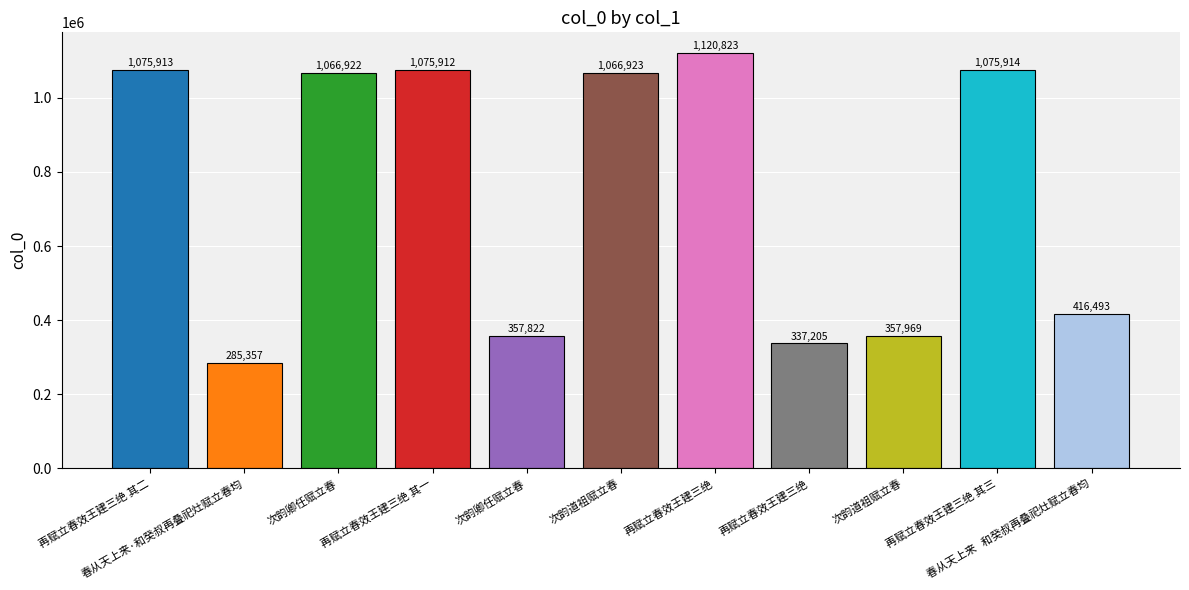

List the labels in order of value, smallest first.

春从天上来·和癸叔再叠祀灶赋立春均, 再赋立春效王建三绝, 次韵卿任赋立春, 次韵道祖赋立春, 春从天上来   和癸叔再叠祀灶赋立春均, 次韵卿任赋立春, 次韵道祖赋立春, 再赋立春效王建三绝 其一, 再赋立春效王建三绝 其二, 再赋立春效王建三绝 其三, 再赋立春效王建三绝